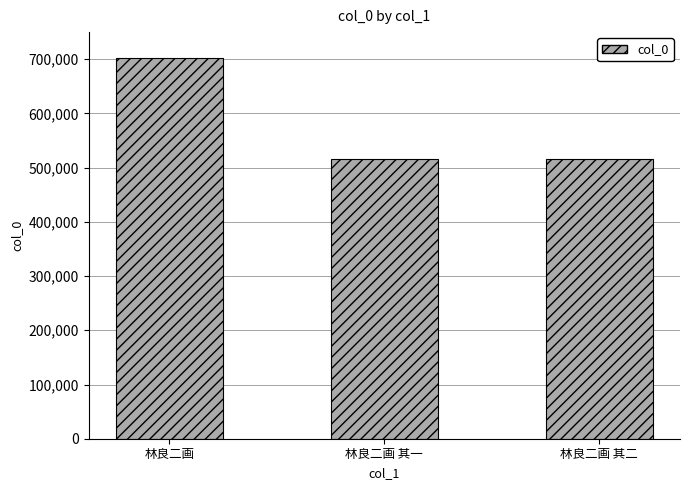

What is the greatest value displayed?

702588